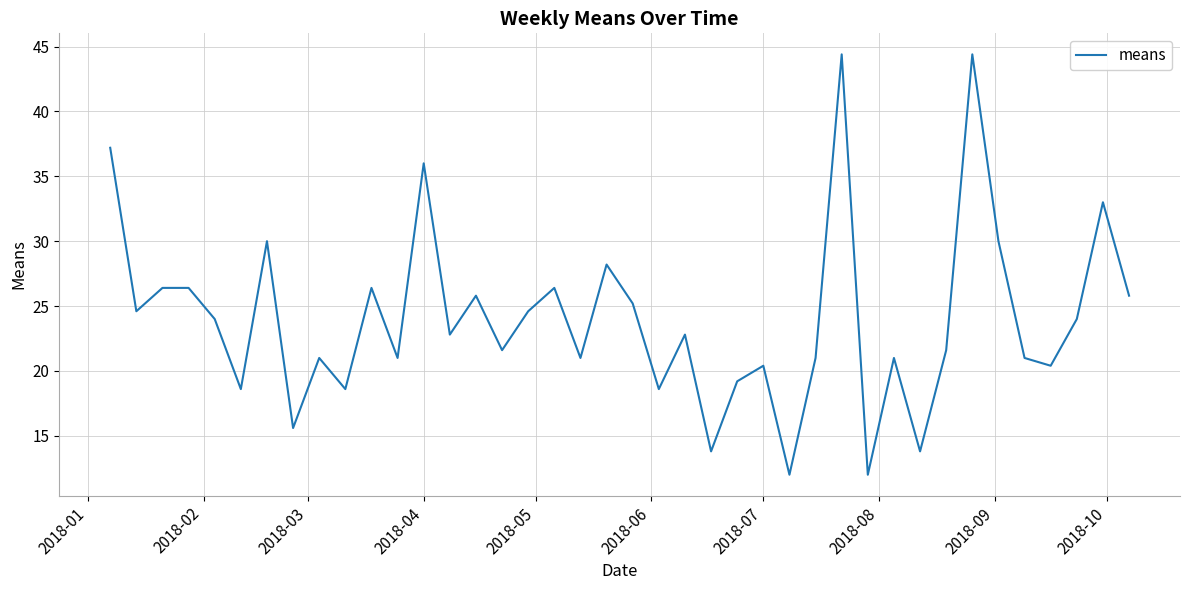

Reading left to right, what are all the values shown in this chart?

37.2	24.6	26.4	26.4	24.0	18.6	30.0	15.6	21.0	18.6	26.4	21.0	36.0	22.8	25.8	21.6	24.6	26.4	21.0	28.2	25.2	18.6	22.8	13.8	19.2	20.4	12.0	21.0	44.4	12.0	21.0	13.8	21.6	44.4	30.0	21.0	20.4	24.0	33.0	25.8